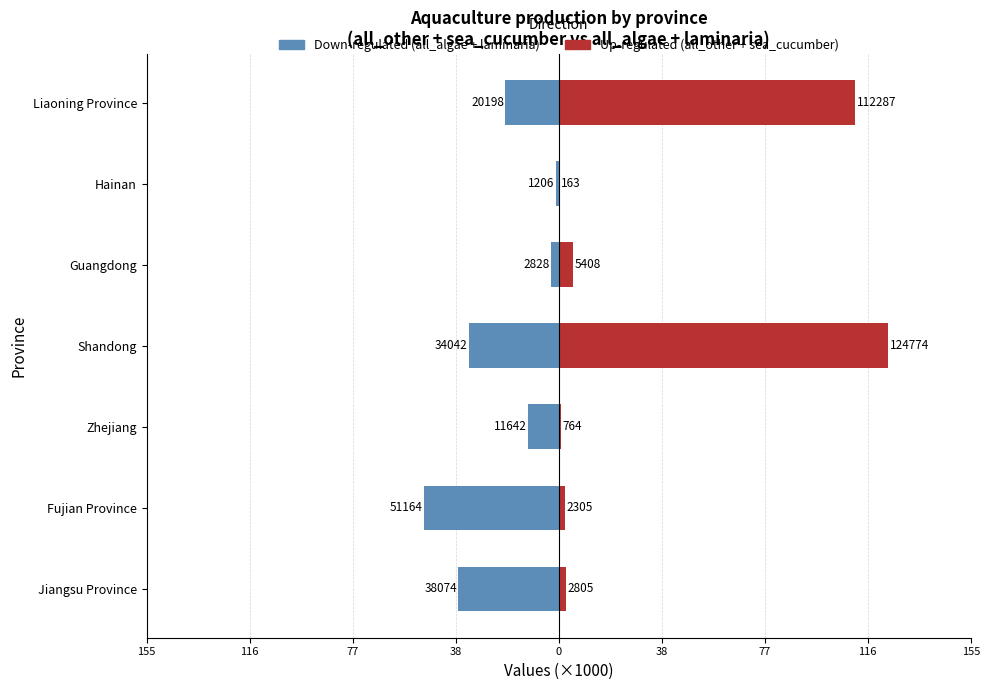

Is it true that Up-regulated equals 112.3 at Liaoning Province?

True